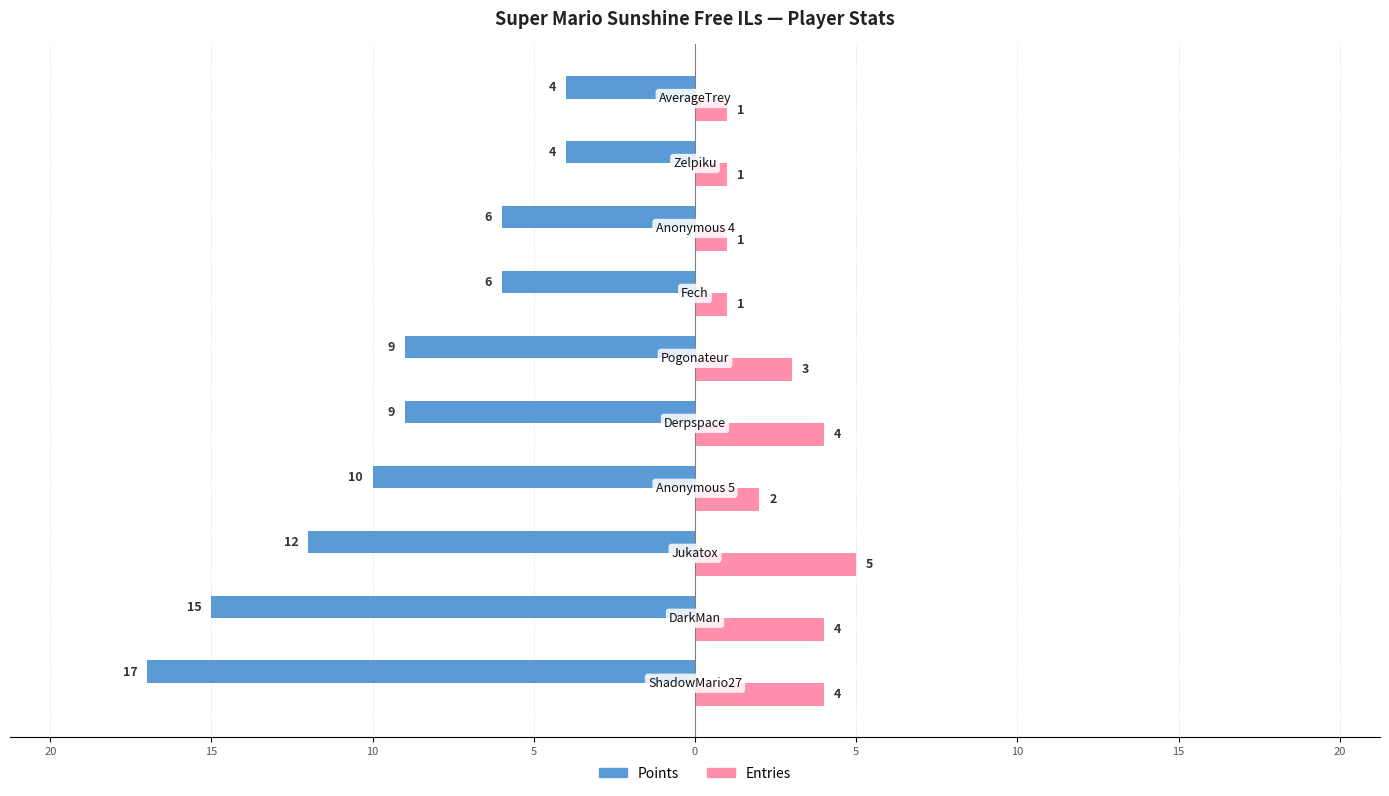

What are all the series names shown in the legend?

Points, Entries